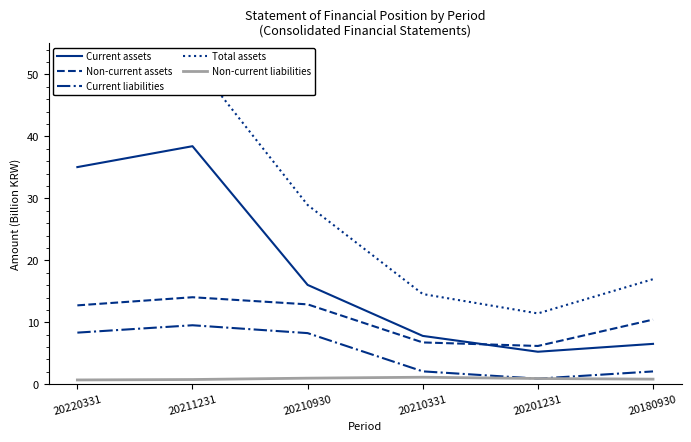

What are all the series names shown in the legend?

Current assets, Non-current assets, Current liabilities, Total assets, Non-current liabilities